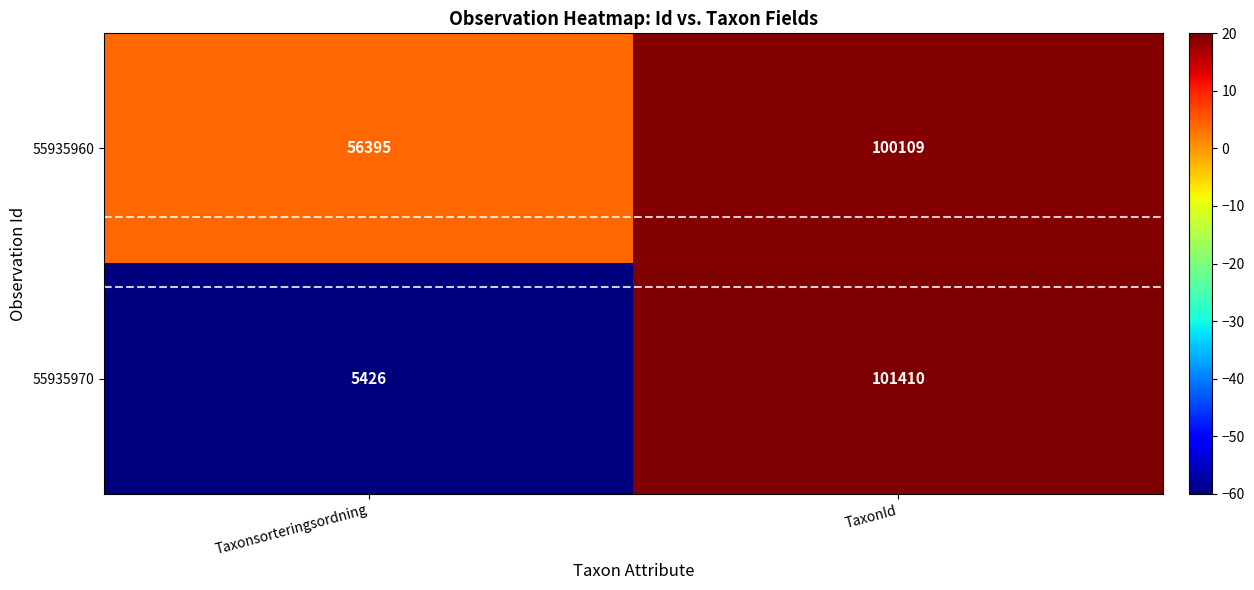

At which category is the sum across all series the highest?

TaxonId